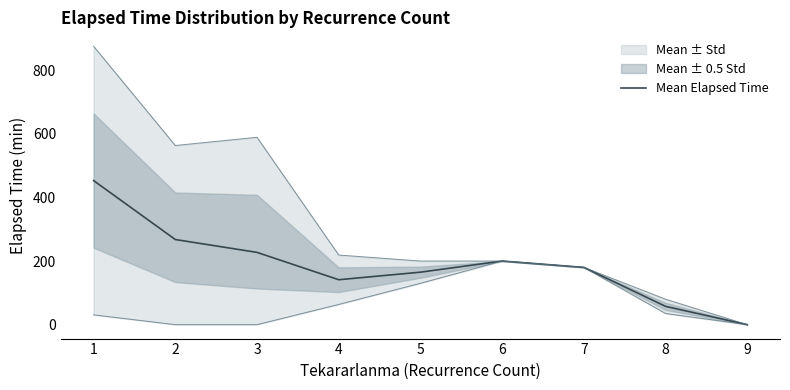

Count the number of values greater than 180.

4